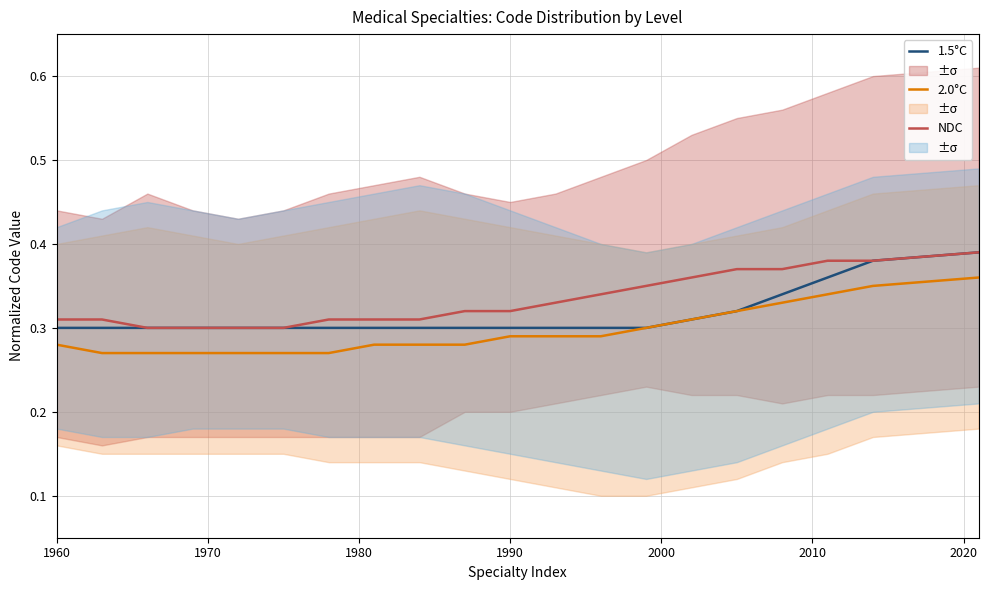

Count the 1.5°C values in the range 0 to 1.

20